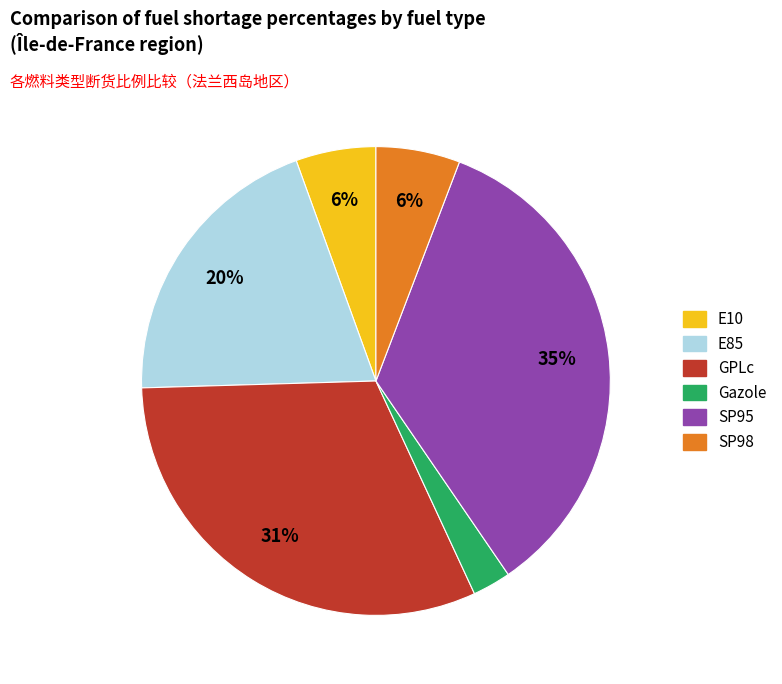

Between Gazole and SP95, which is larger?

SP95